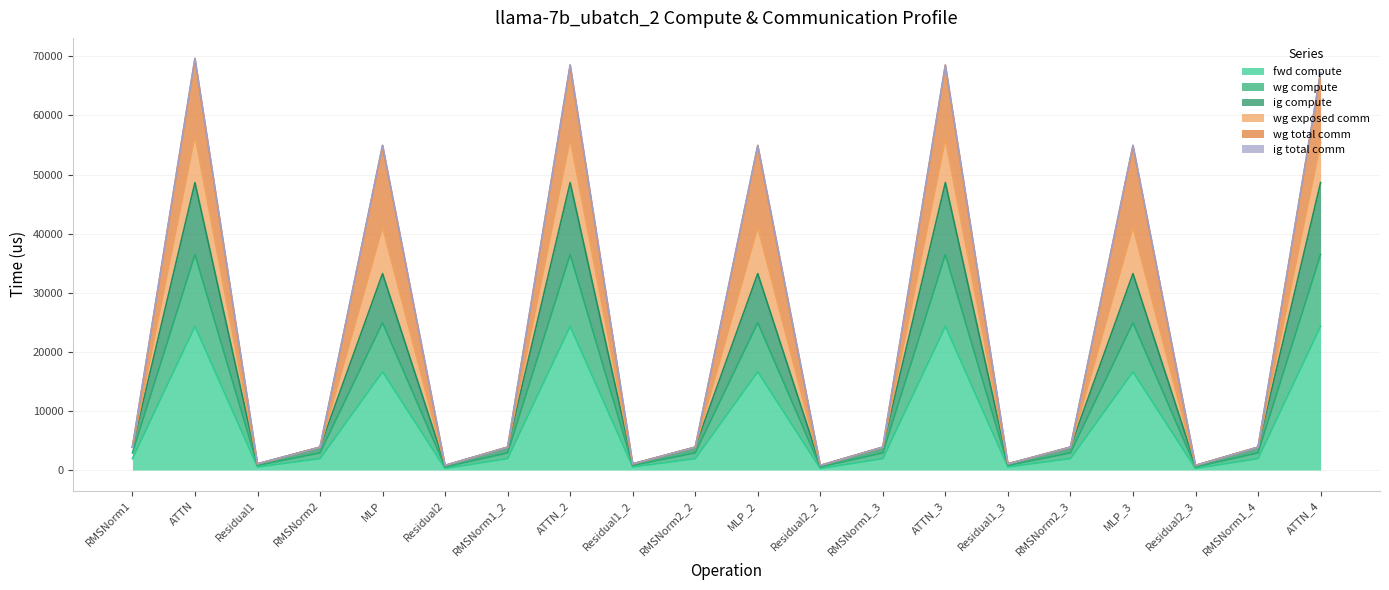

Is the value of wg exposed comm at RMSNorm2_3 greater than the value of ig compute at Residual1_2?

Yes